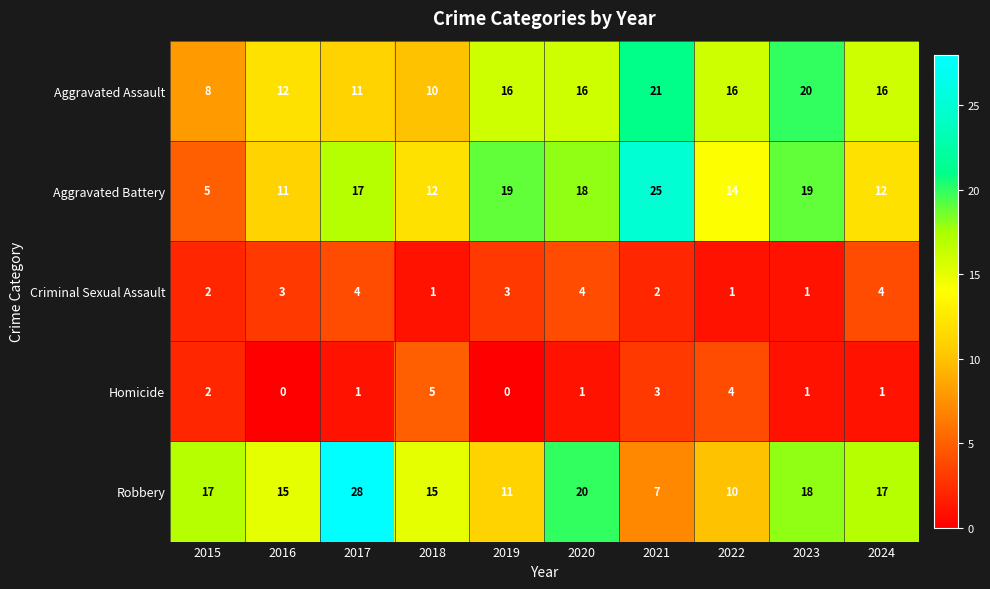

True or false: Aggravated Assault has a value of 9 at 2022.

False